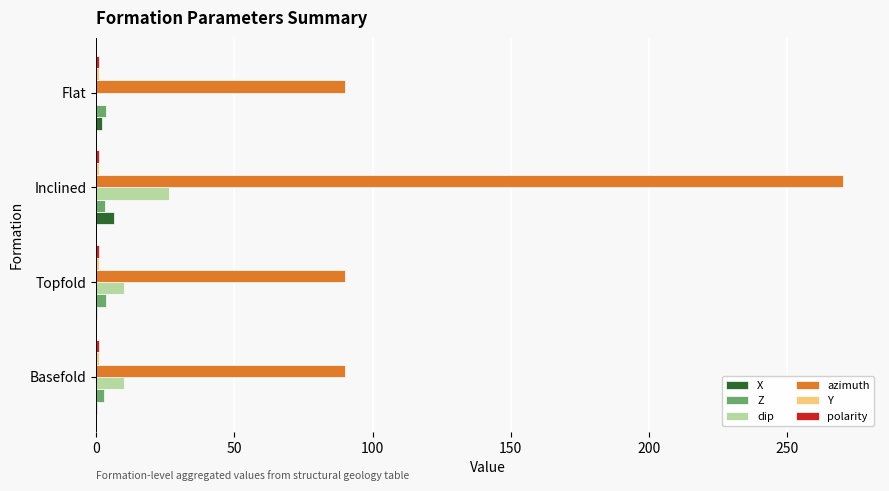

Which series has the largest total across all categories?

azimuth